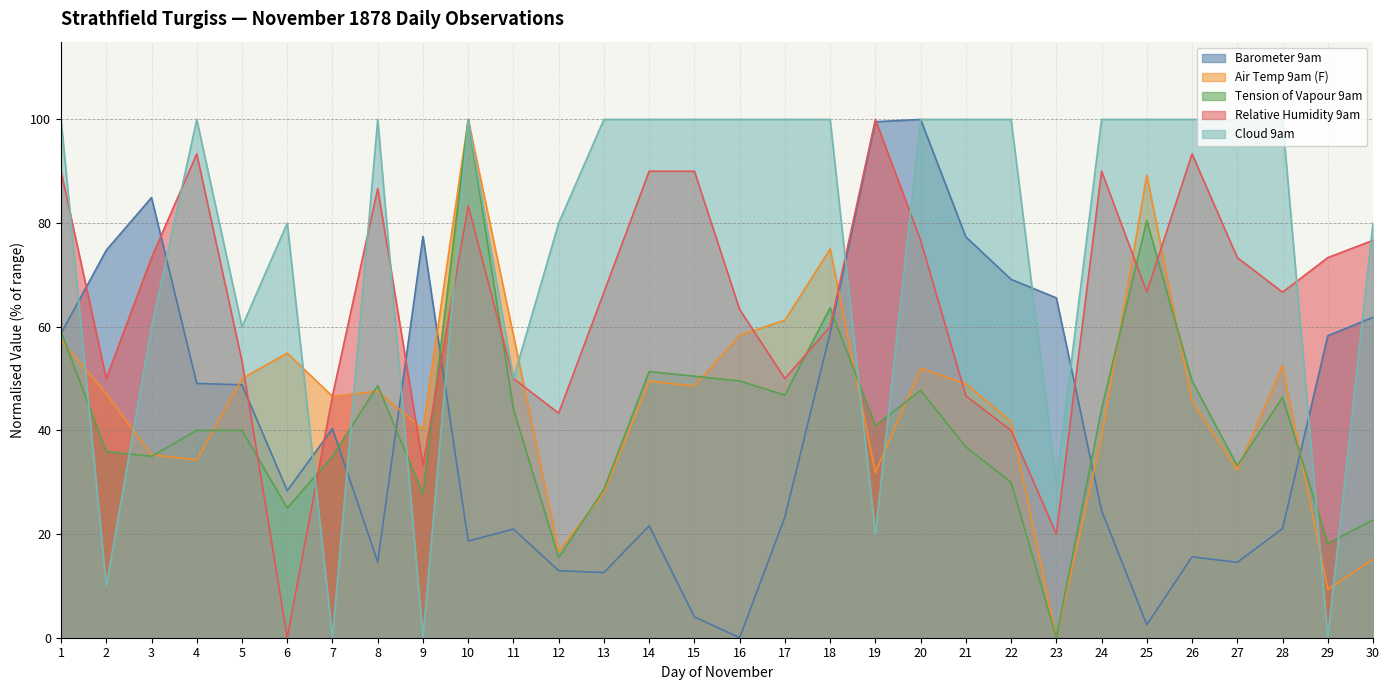

Reading left to right, extract all data points from this chart.

Barometer 9am: 1=58.7	2=74.8	3=84.9	4=49.1	5=48.8	6=28.4	7=40.3	8=14.6	9=77.4	10=18.6	11=21.0	12=12.9	13=12.6	14=21.6	15=4.0	16=0.0	17=23.3	18=58.8	19=99.6	20=100.0	21=77.3	22=69.1	23=65.6	24=24.5	25=2.5	26=15.6	27=14.5	28=21.1	29=58.3	30=61.8
Air Temp 9am (F): 1=57.4	2=47.1	3=35.3	4=34.3	5=50.0	6=54.9	7=46.6	8=47.5	9=40.2	10=100.0	11=58.3	12=16.7	13=27.9	14=49.5	15=48.5	16=58.3	17=61.3	18=75.0	19=31.9	20=52.0	21=49.0	22=41.7	23=0.0	24=38.7	25=89.2	26=45.6	27=32.4	28=52.5	29=9.3	30=15.2
Tension of Vapour 9am: 1=59.1	2=35.9	3=35.0	4=40.0	5=40.0	6=25.0	7=35.0	8=48.6	9=27.7	10=100.0	11=44.1	12=15.5	13=28.6	14=51.4	15=50.5	16=49.5	17=46.8	18=63.6	19=40.9	20=47.7	21=36.8	22=30.0	23=0.0	24=44.1	25=80.5	26=49.5	27=33.2	28=46.4	29=18.2	30=22.7
Relative Humidity 9am: 1=90.0	2=50.0	3=73.3	4=93.3	5=53.3	6=0.0	7=46.7	8=86.7	9=33.3	10=83.3	11=50.0	12=43.3	13=66.7	14=90.0	15=90.0	16=63.3	17=50.0	18=60.0	19=100.0	20=76.7	21=46.7	22=40.0	23=20.0	24=90.0	25=66.7	26=93.3	27=73.3	28=66.7	29=73.3	30=76.7
Cloud 9am: 1=100.0	2=10.0	3=60.0	4=100.0	5=60.0	6=80.0	7=0.0	8=100.0	9=0.0	10=100.0	11=50.0	12=80.0	13=100.0	14=100.0	15=100.0	16=100.0	17=100.0	18=100.0	19=20.0	20=100.0	21=100.0	22=100.0	23=30.0	24=100.0	25=100.0	26=100.0	27=100.0	28=100.0	29=0.0	30=80.0